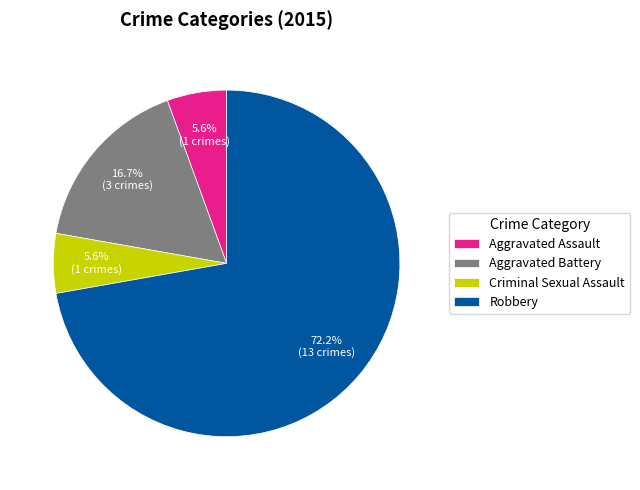

To the nearest percent, what is the difference between the Aggravated Assault and Robbery slice percentages?

67%